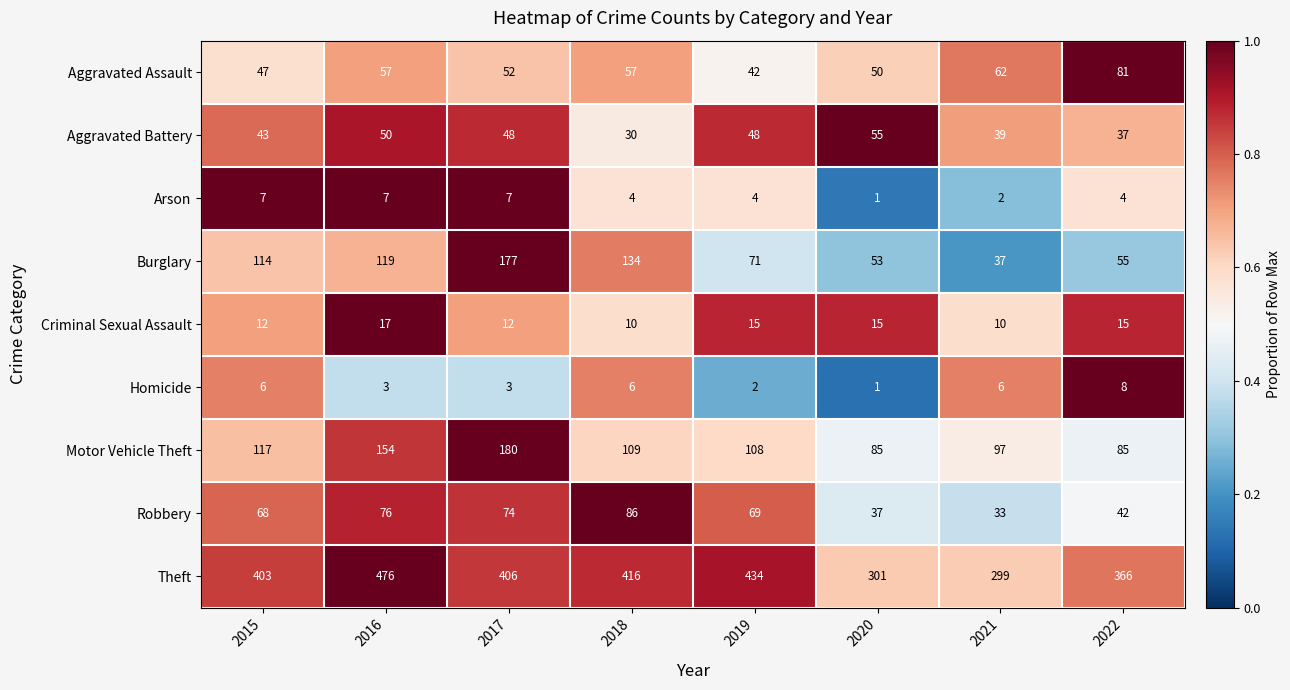

What is the sum of all Burglary values?

760